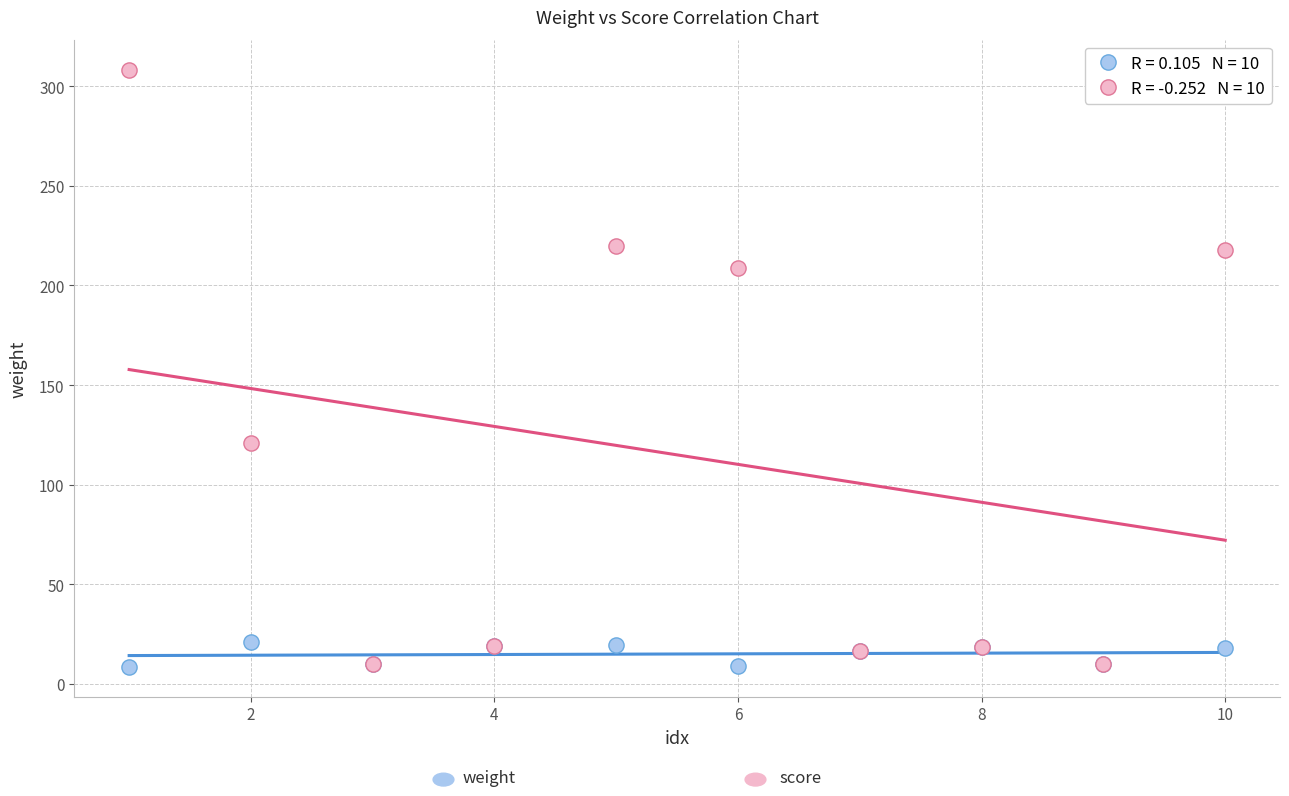

Across all series, what Y value is closest to 158?

121.0